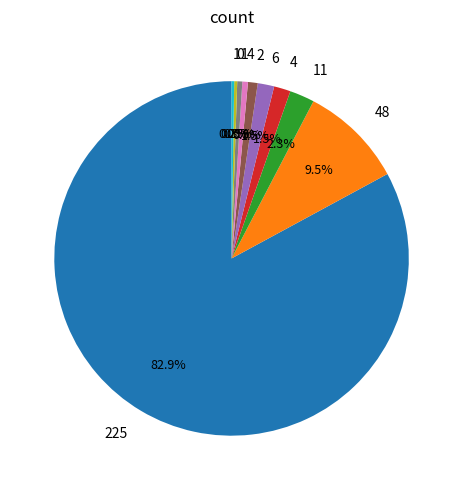

Does any single category account for the majority?

Yes